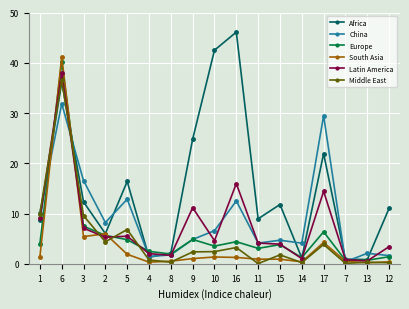

At which label does Africa first exceed 11?

6